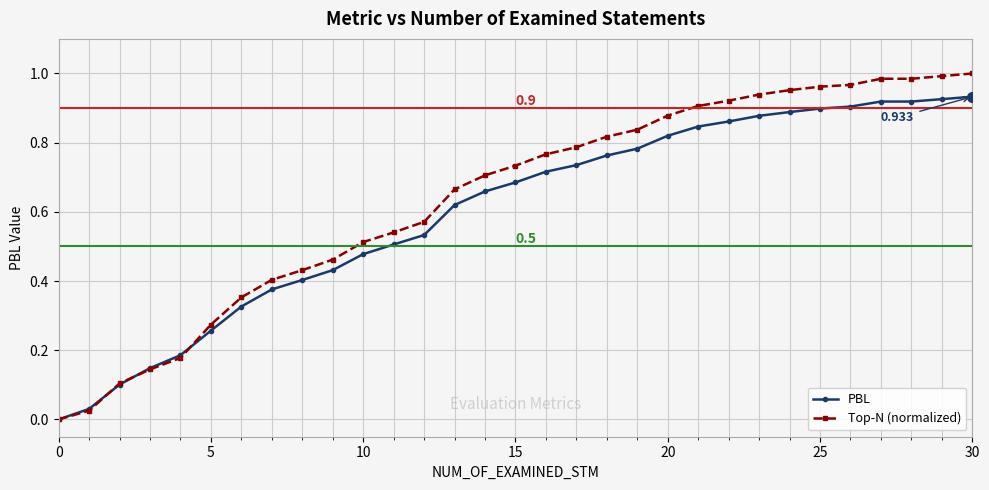

Rank the series by their maximum value, from lowest to highest.

PBL, Top-N (normalized)